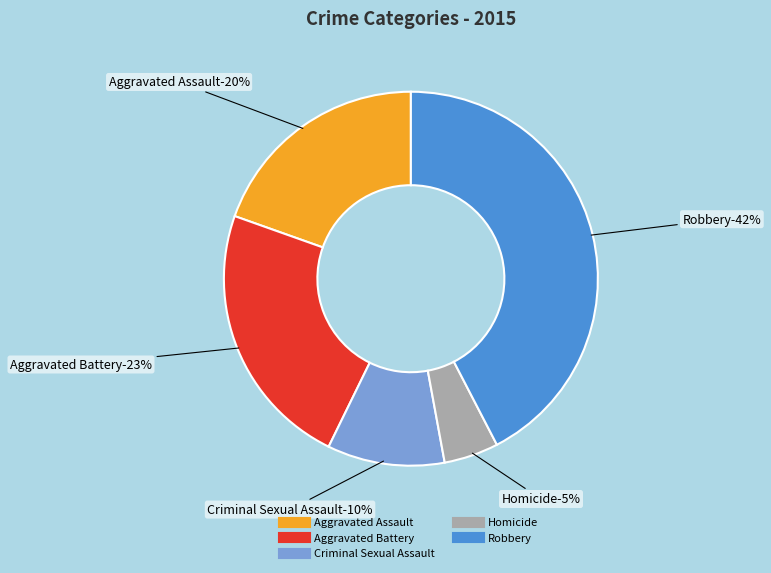

Rank the categories by value from lowest to highest.

Homicide, Criminal Sexual Assault, Aggravated Assault, Aggravated Battery, Robbery